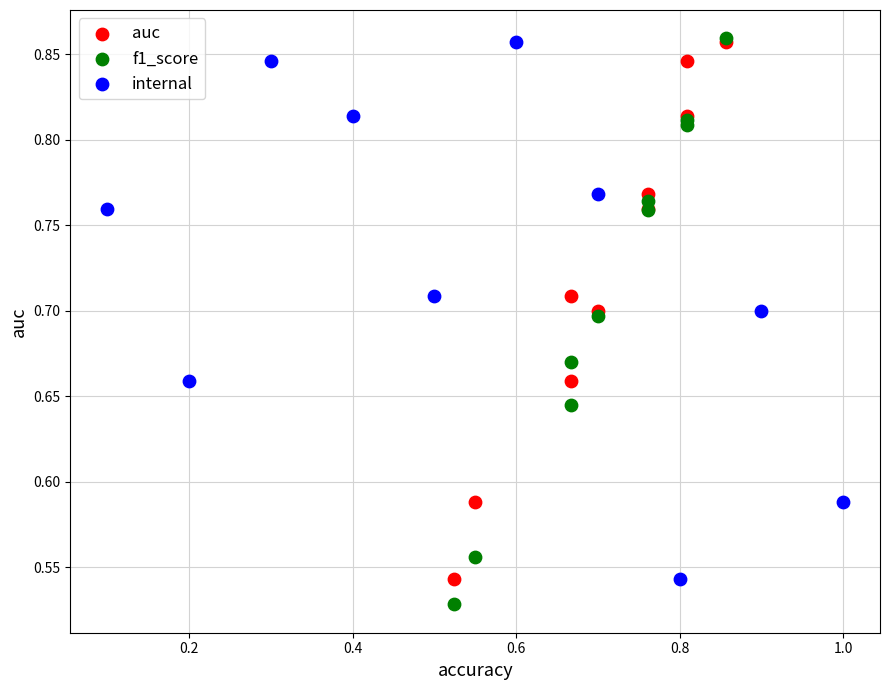

Which series reaches the minimum Y coordinate?

f1_score